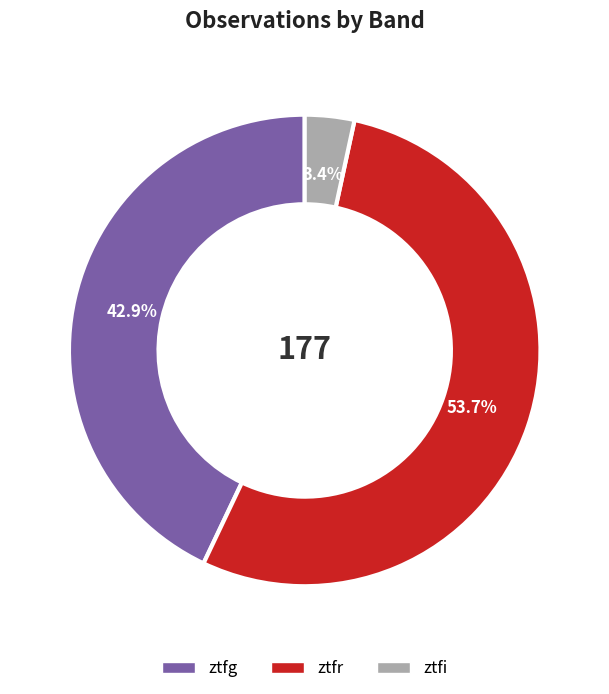

How many segments does this pie chart have?

3